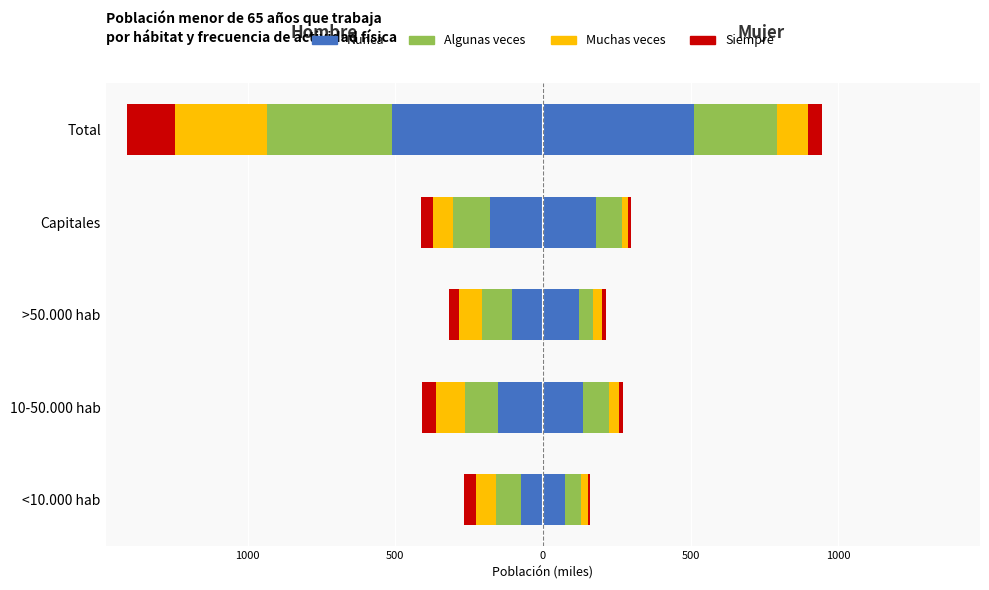

What is the difference between the maximum and minimum values in the Muchas veces series?

245.3